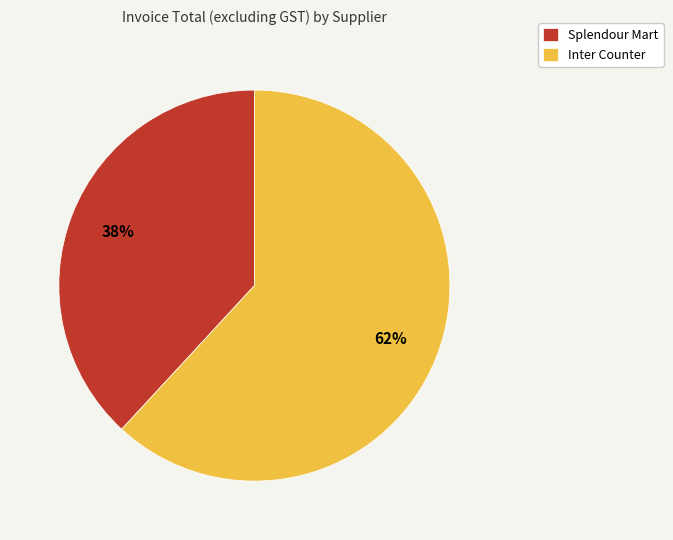

True or false: Splendour Mart accounts for 38% of the total.

True